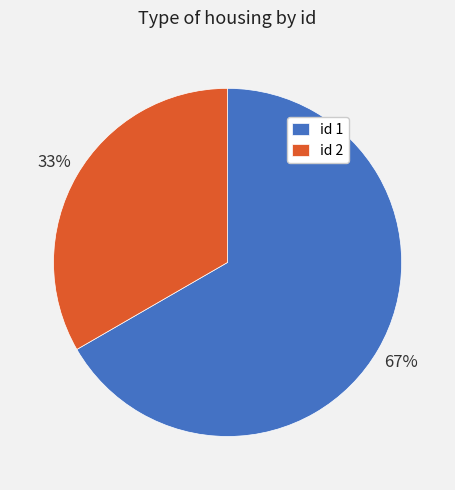

What is the smallest slice in the pie chart?

id 2